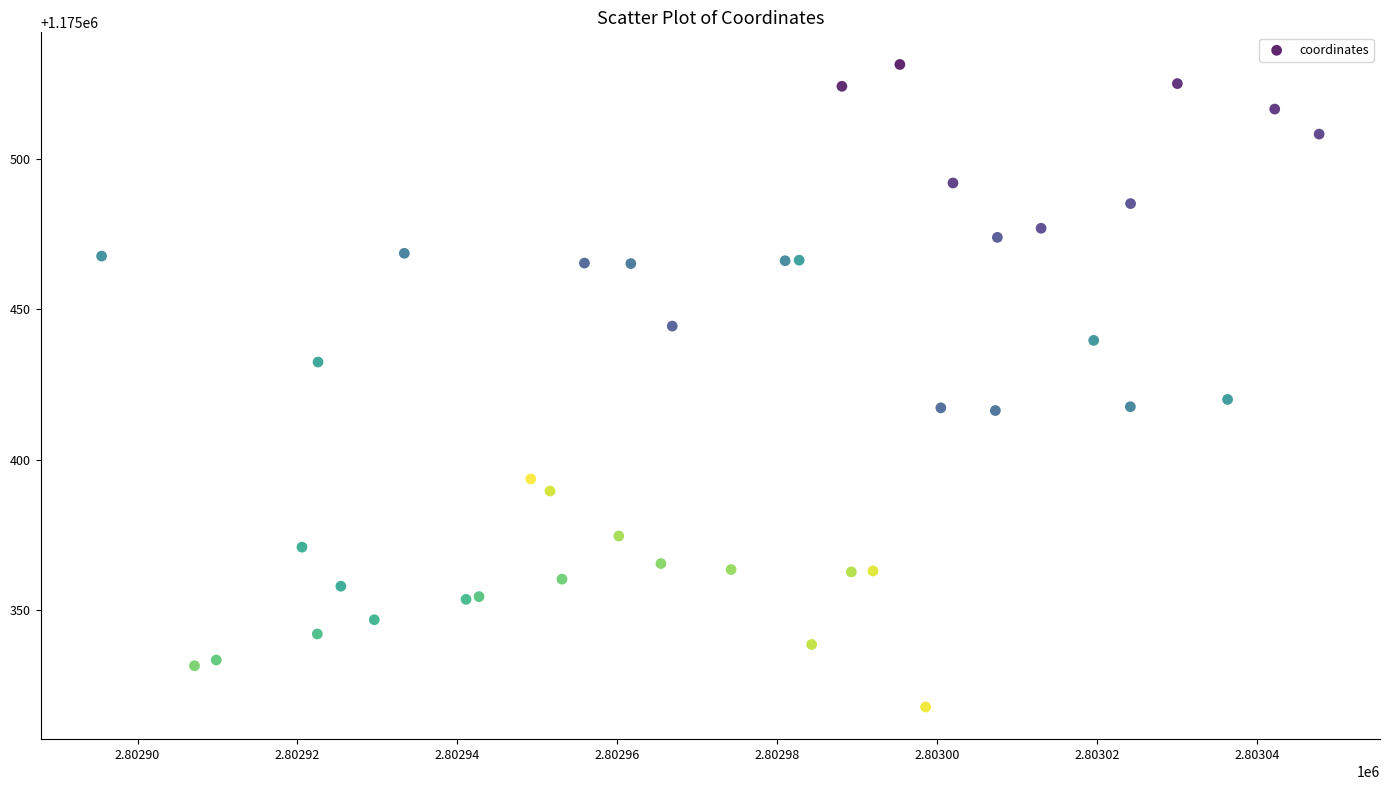

What Y value in the scatter plot is closest to 1175424?

1175420.1